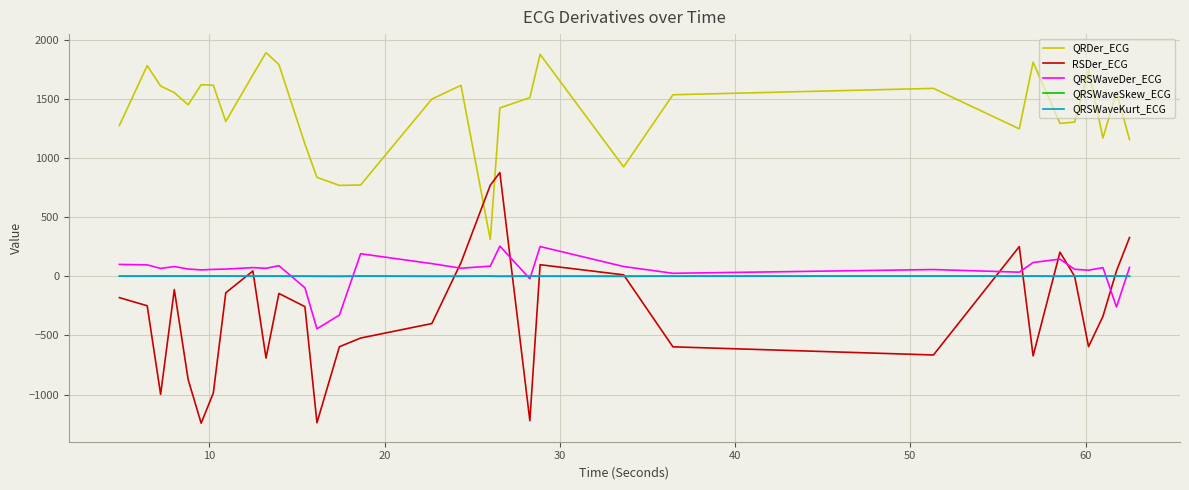

What is the smallest value displayed?

-1242.8